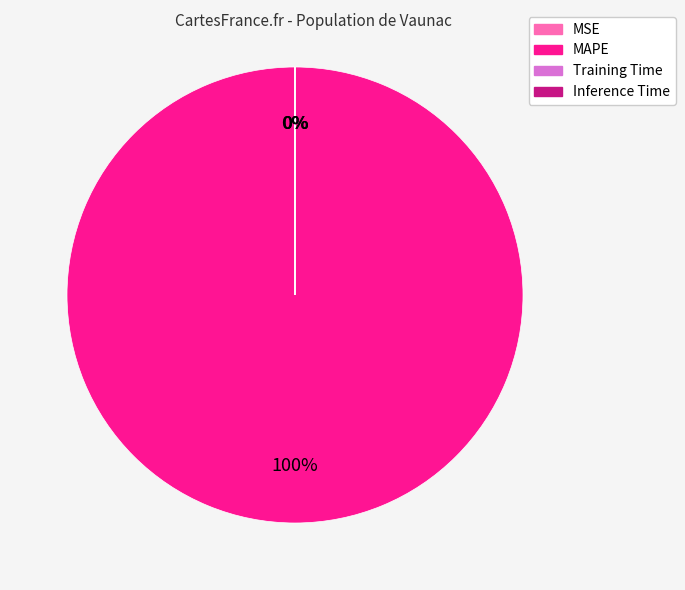

True or false: MSE accounts for 1% of the total.

False